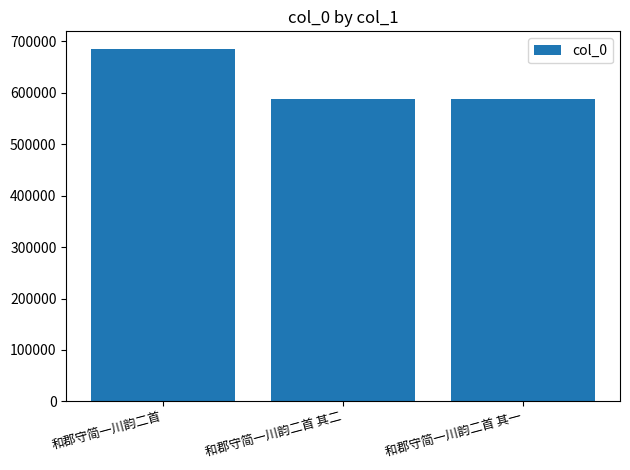

What is the change in value from 和郡守简一川韵二首 to 和郡守简一川韵二首 其一?

-97106